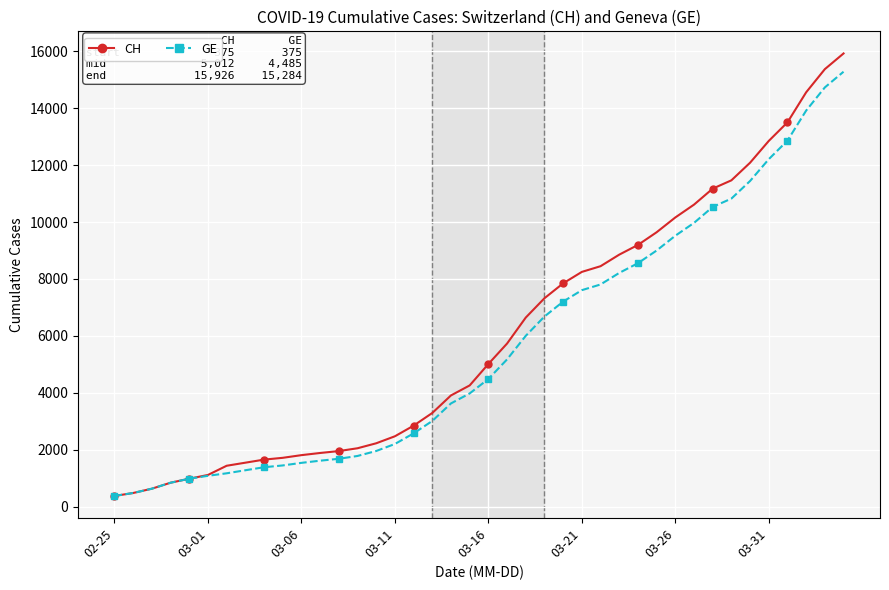

At how many categories does at least one series exceed 14865?

2